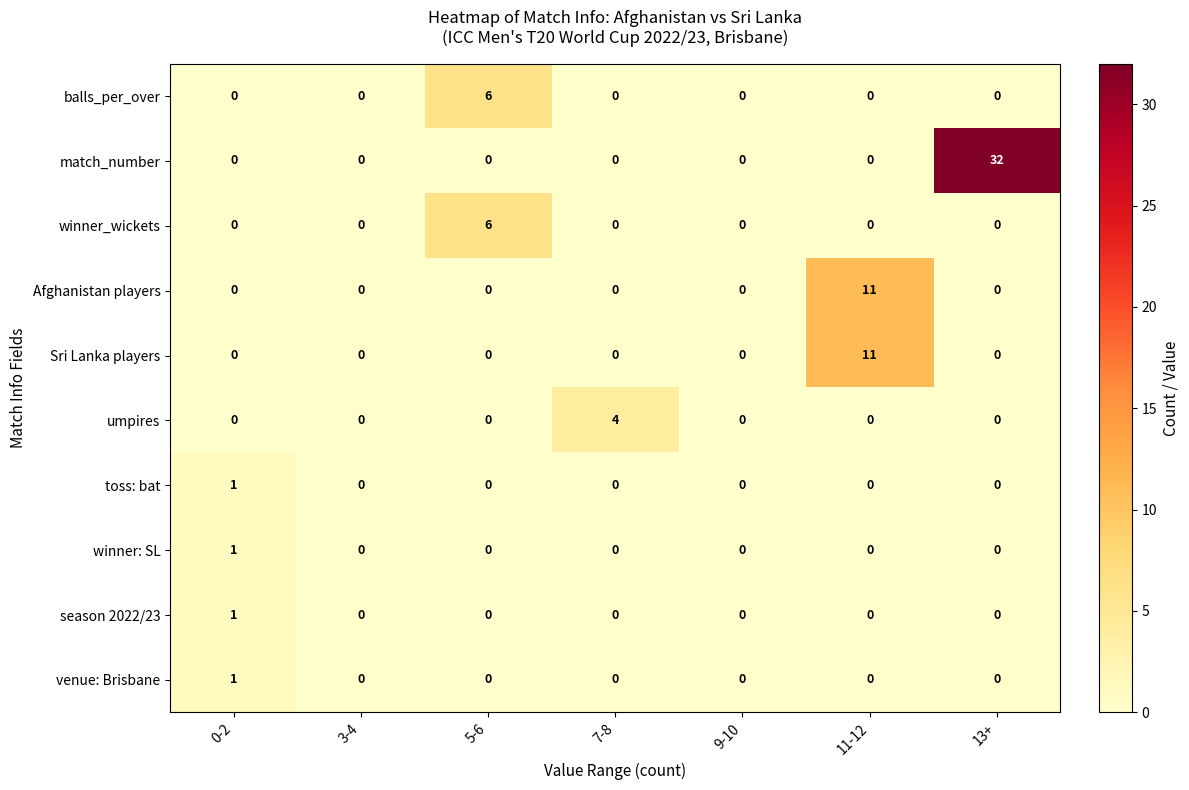

Count the balls_per_over values in the range 0 to 1.

6